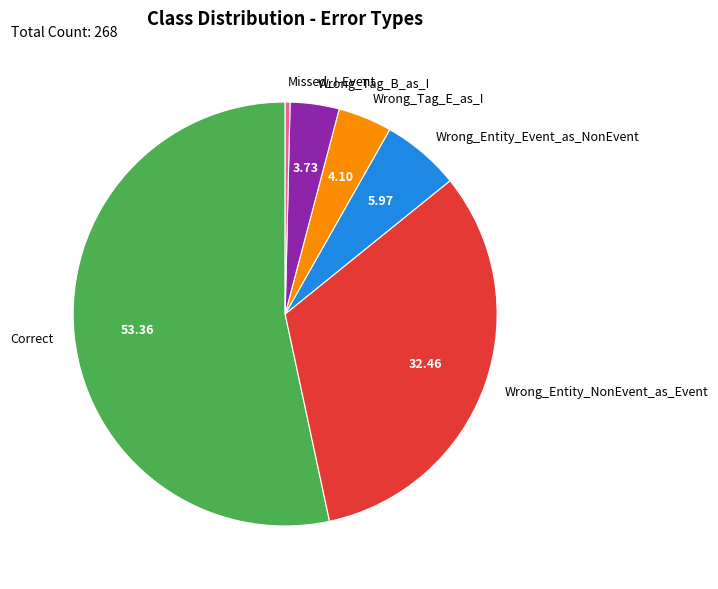

Which slice is the smallest?

Missed_I-Event